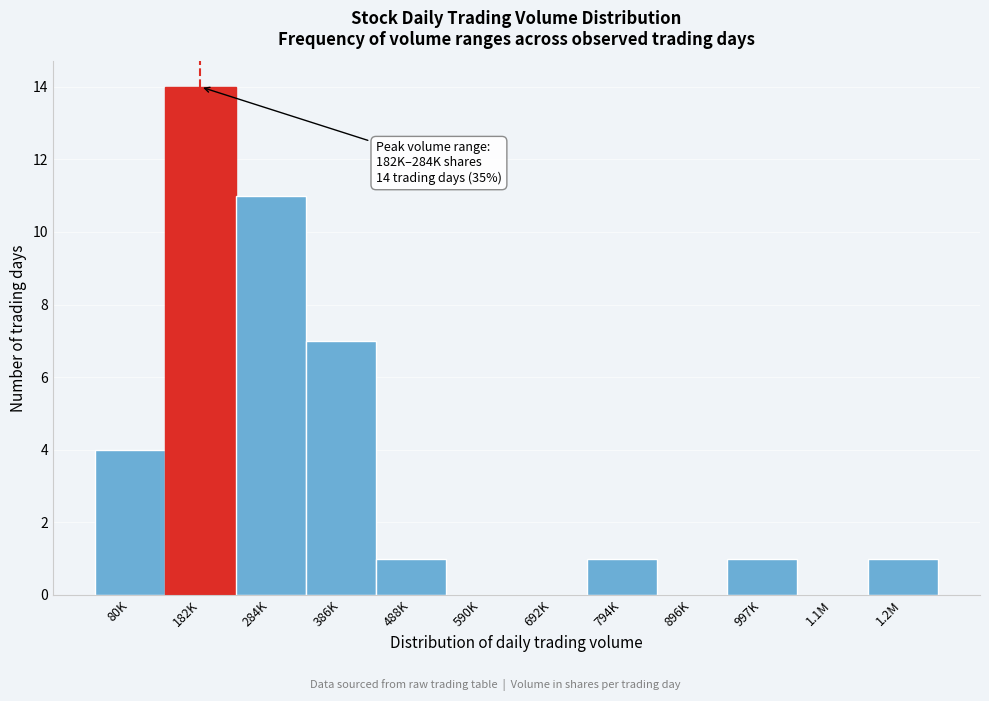

Reading left to right, what are all the values shown in this chart?

80K=4	182K=14	284K=11	386K=7	488K=1	590K=0	692K=0	794K=1	896K=0	997K=1	1.1M=0	1.2M=1